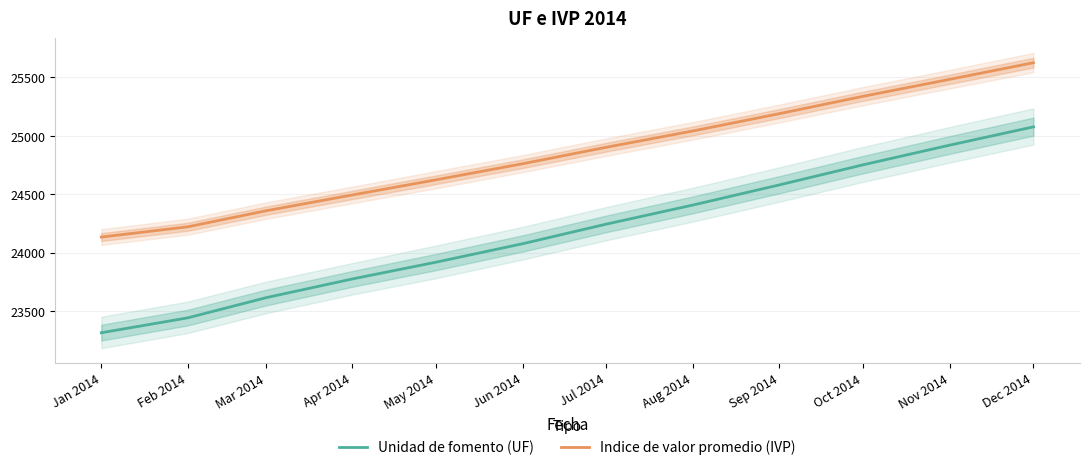

The value of Indice de valor promedio (IVP) at Jul 2014 is 24901.9. True or false?

True